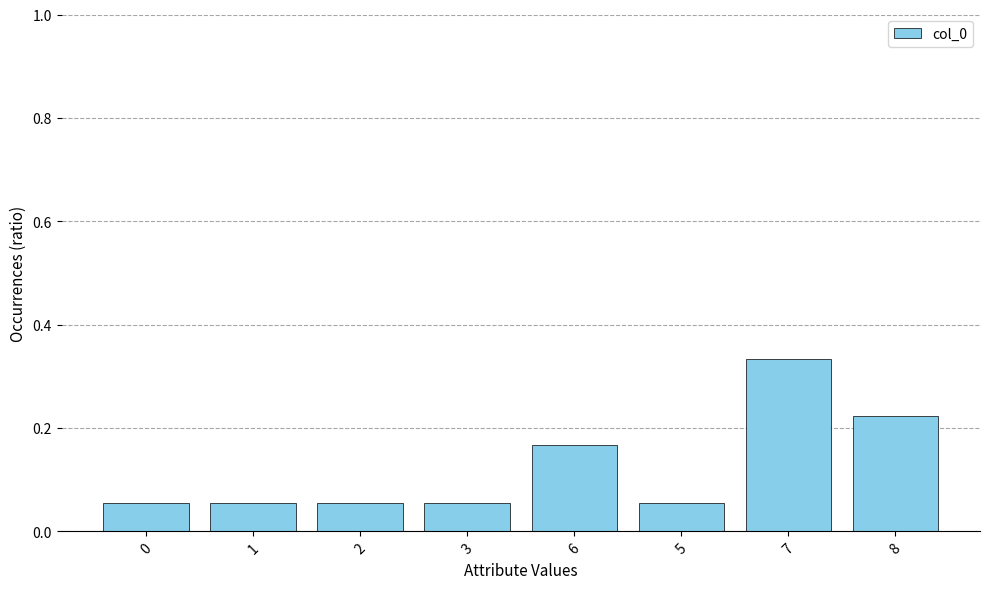

Count the values in the range 0 to 1.

8